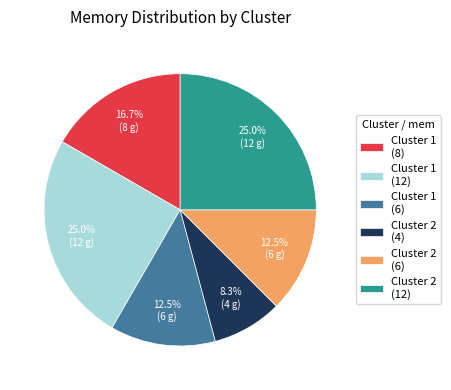

Which category has the smallest portion of the pie?

Cluster 2 (4)